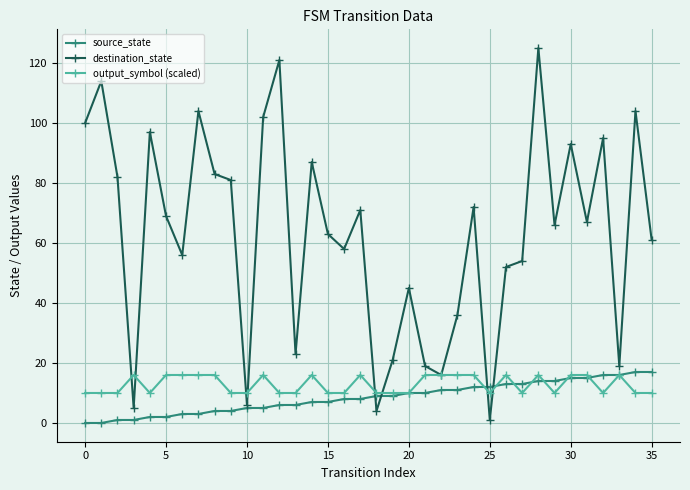

Which series has the largest total across all categories?

destination_state